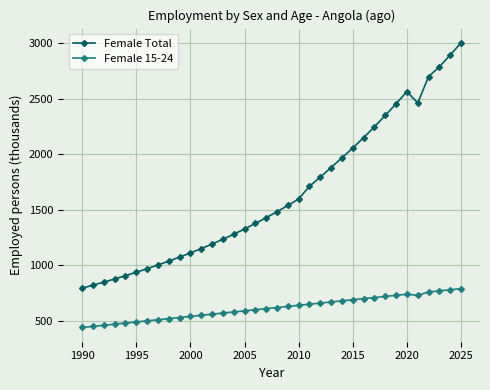

What is the difference between the second highest and second lowest values in the Female Total series?

2073.5